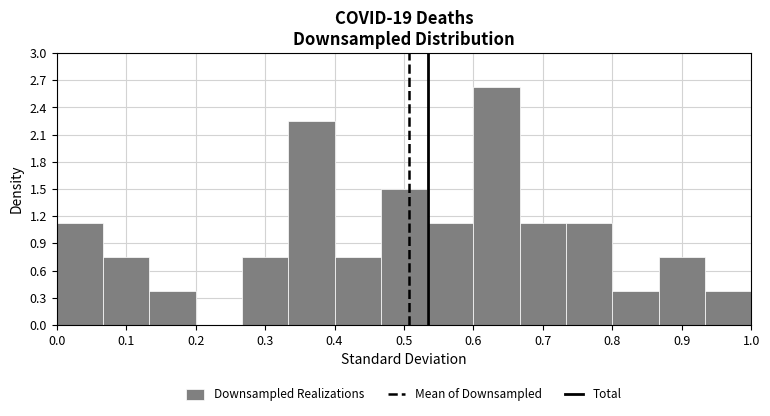

Reading left to right, list every bar in this chart as the range it spans on the x-axis followed by its height. Neither the bar edges nor the heights are printed on the chart, so give them approximately, as read against the axes.

0.00 to 0.07: 1.15
0.07 to 0.13: 0.75
0.13 to 0.20: 0.40
0.20 to 0.27: 0
0.27 to 0.33: 0.75
0.33 to 0.40: 2.25
0.40 to 0.47: 0.75
0.47 to 0.53: 1.50
0.53 to 0.60: 1.15
0.60 to 0.67: 2.65
0.67 to 0.73: 1.15
0.73 to 0.80: 1.15
0.80 to 0.87: 0.40
0.87 to 0.93: 0.75
0.93 to 1.00: 0.40